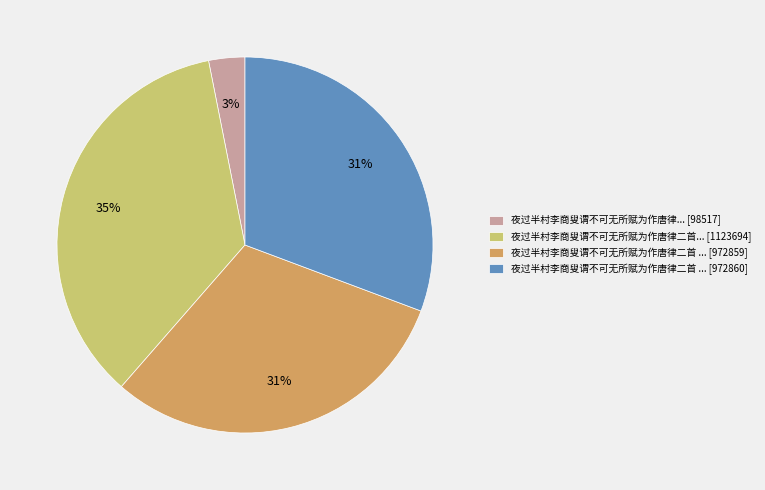

Does any single category account for the majority?

No